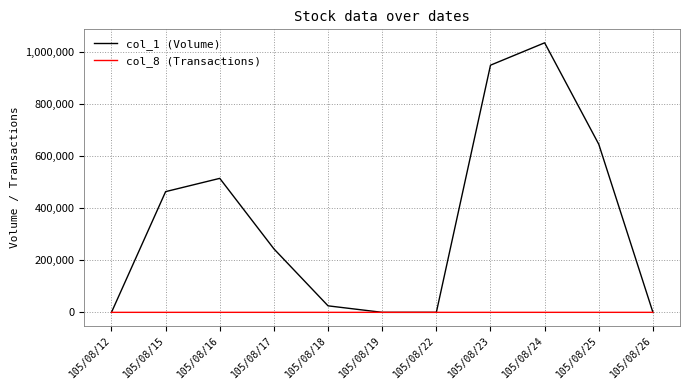

Which series has the widest spread of values?

col_1 (Volume)